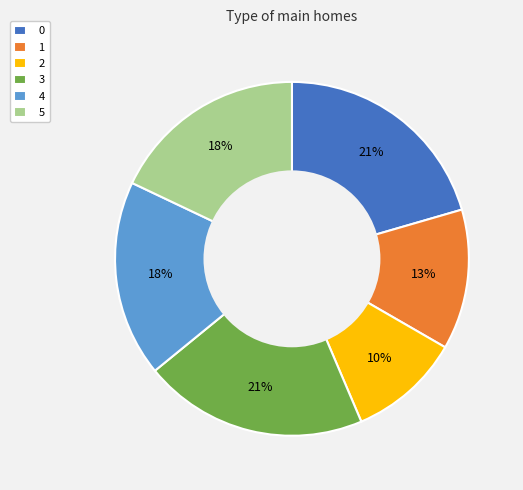

To the nearest percent, what portion does 0 represent?

21%